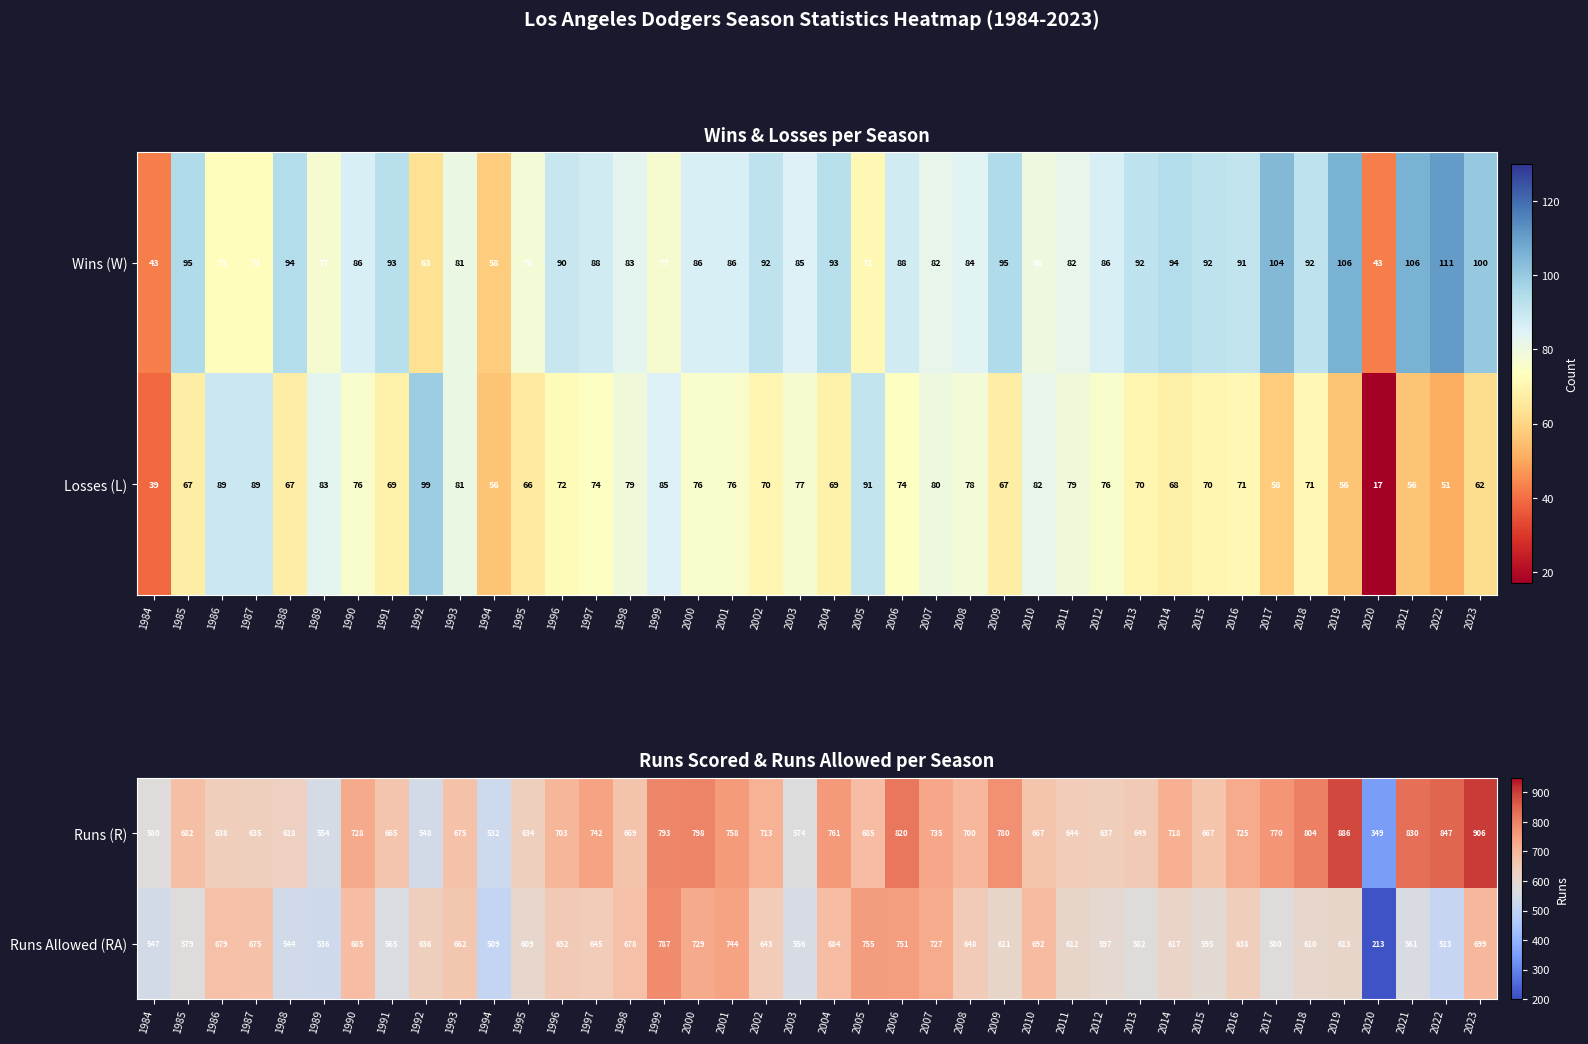

Read the Runs Allowed (RA) value at 2019, to the nearest 50.

600